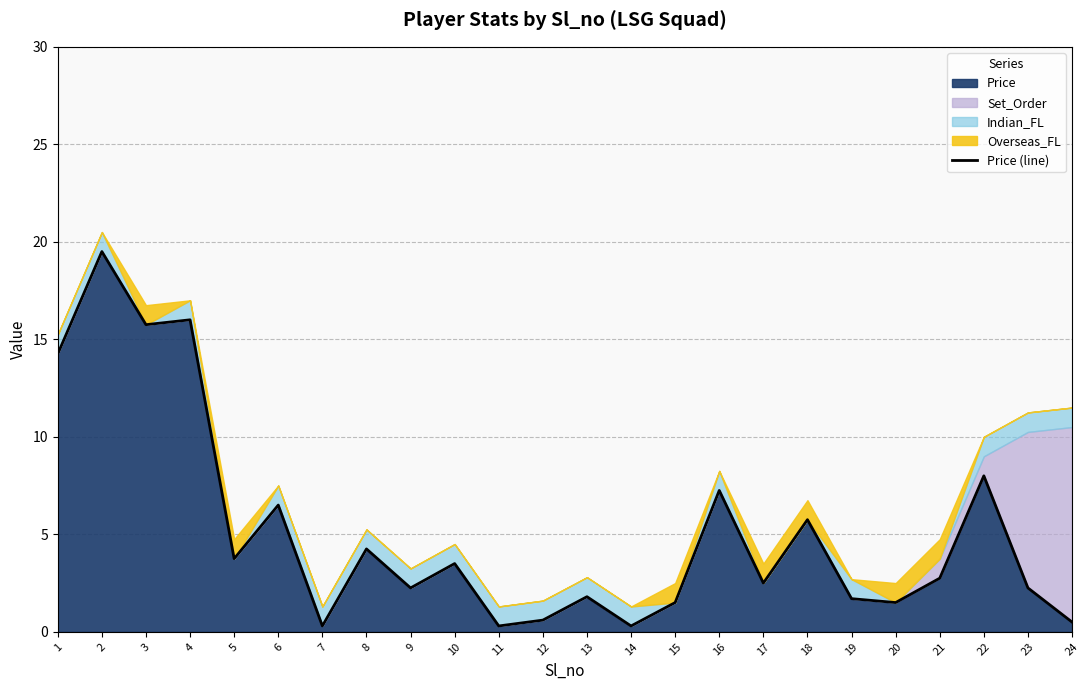

Read the value at 1.

14.2